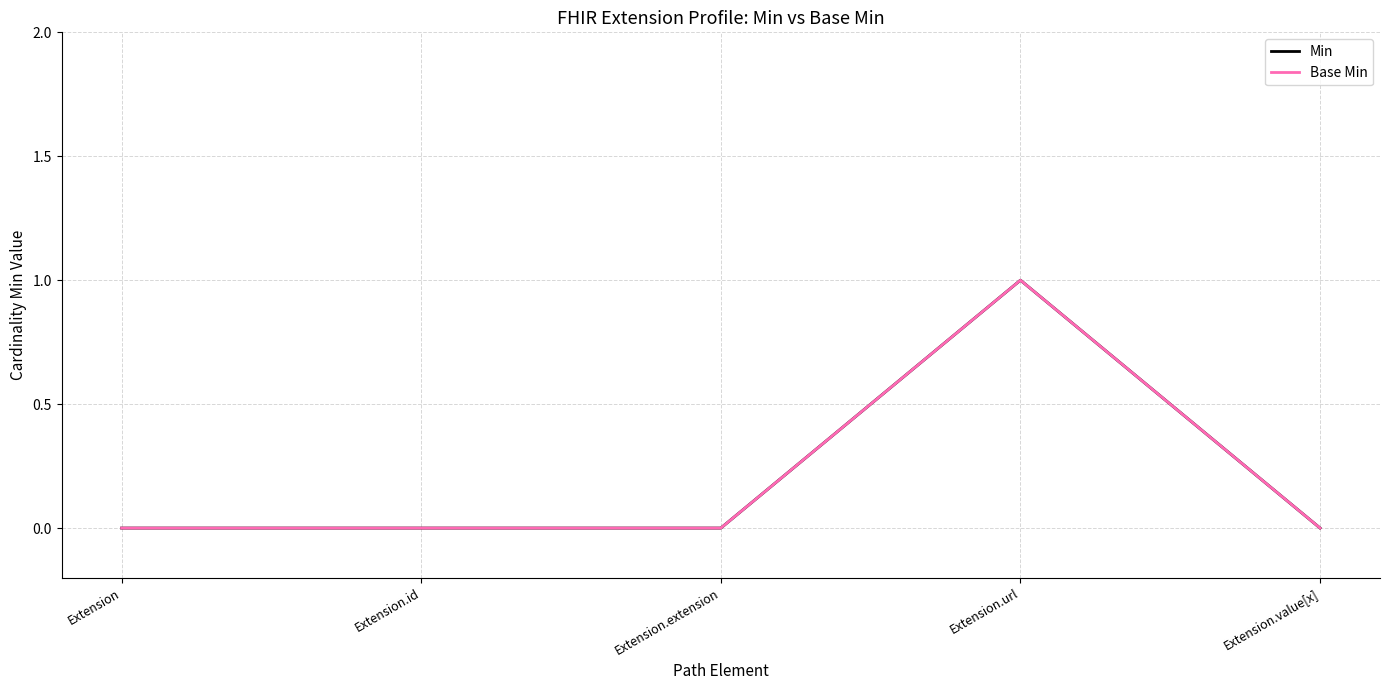

Does the chart display data point markers on the line(s)?

No